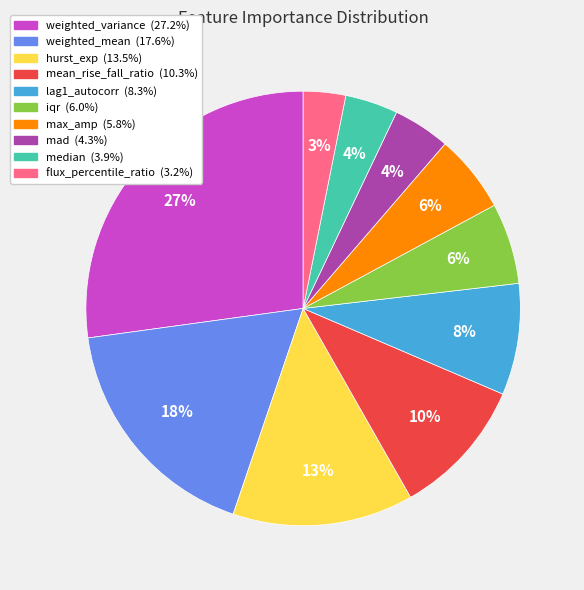

What is the largest slice in the pie chart?

weighted_variance